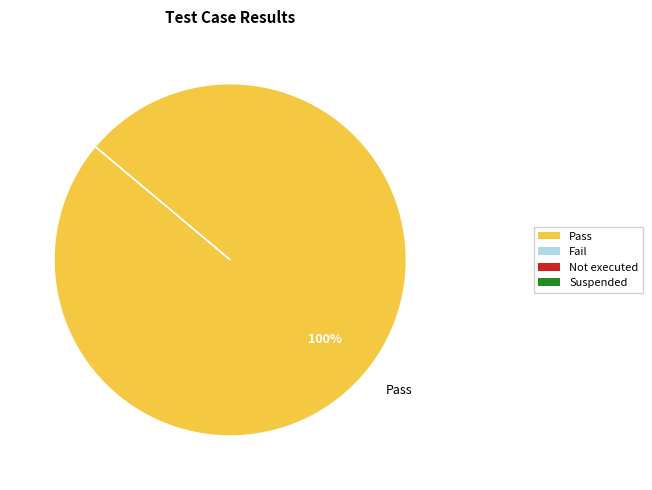

Does any single category account for the majority?

Yes